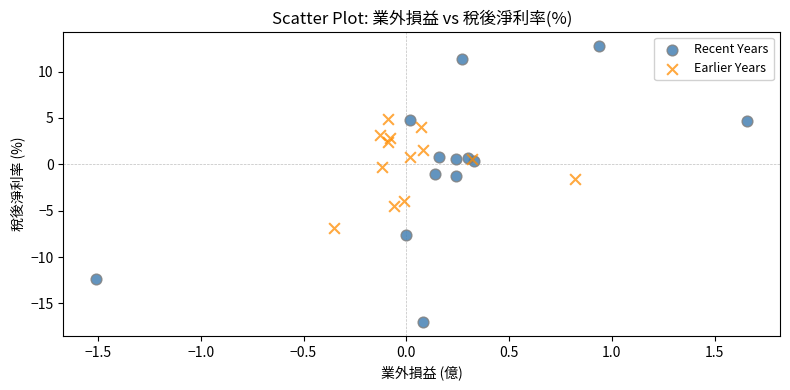

Which series reaches the maximum Y coordinate?

Recent Years